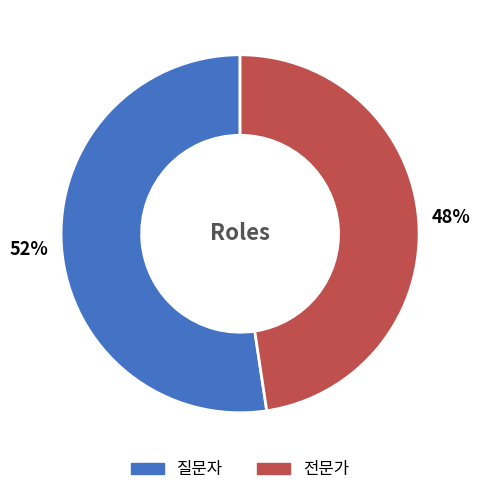

To the nearest percent, what portion does 전문가 represent?

48%